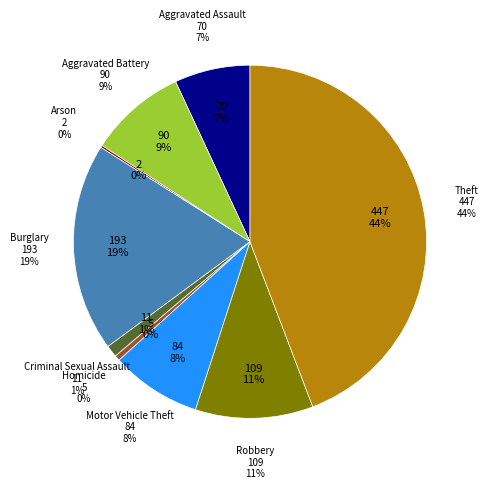

What is the change in value from Aggravated Battery to Homicide?

-85